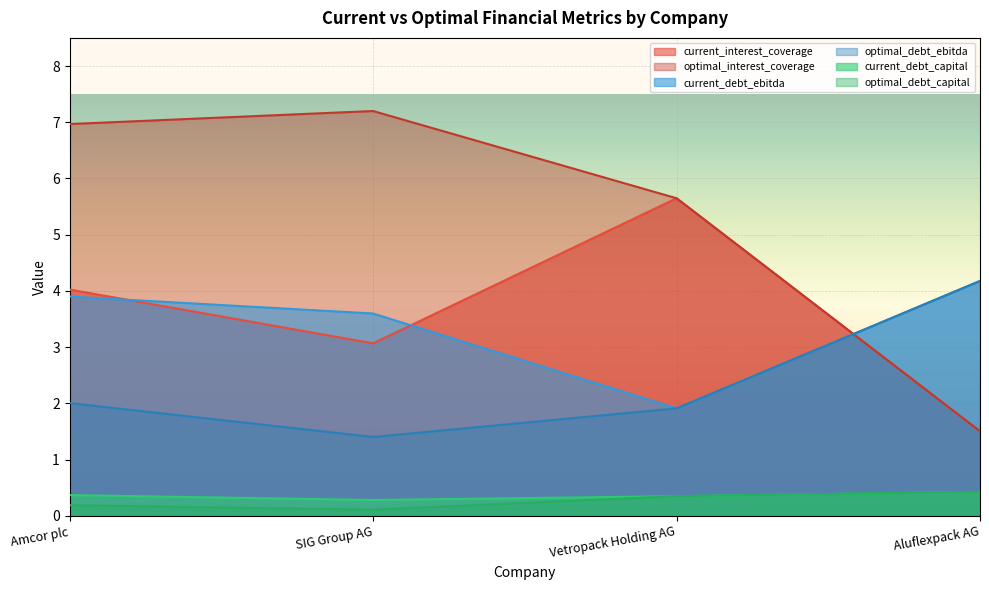

Reading right to left, list all the values displayed in this chart.

current_interest_coverage: Aluflexpack AG=1.5	Vetropack Holding AG=5.6	SIG Group AG=3.1	Amcor plc=4.0
optimal_interest_coverage: Aluflexpack AG=1.5	Vetropack Holding AG=5.6	SIG Group AG=7.2	Amcor plc=7.0
current_debt_ebitda: Aluflexpack AG=4.2	Vetropack Holding AG=1.9	SIG Group AG=3.6	Amcor plc=3.9
optimal_debt_ebitda: Aluflexpack AG=4.2	Vetropack Holding AG=1.9	SIG Group AG=1.4	Amcor plc=2.0
current_debt_capital: Aluflexpack AG=0.4	Vetropack Holding AG=0.4	SIG Group AG=0.3	Amcor plc=0.4
optimal_debt_capital: Aluflexpack AG=0.4	Vetropack Holding AG=0.4	SIG Group AG=0.1	Amcor plc=0.2